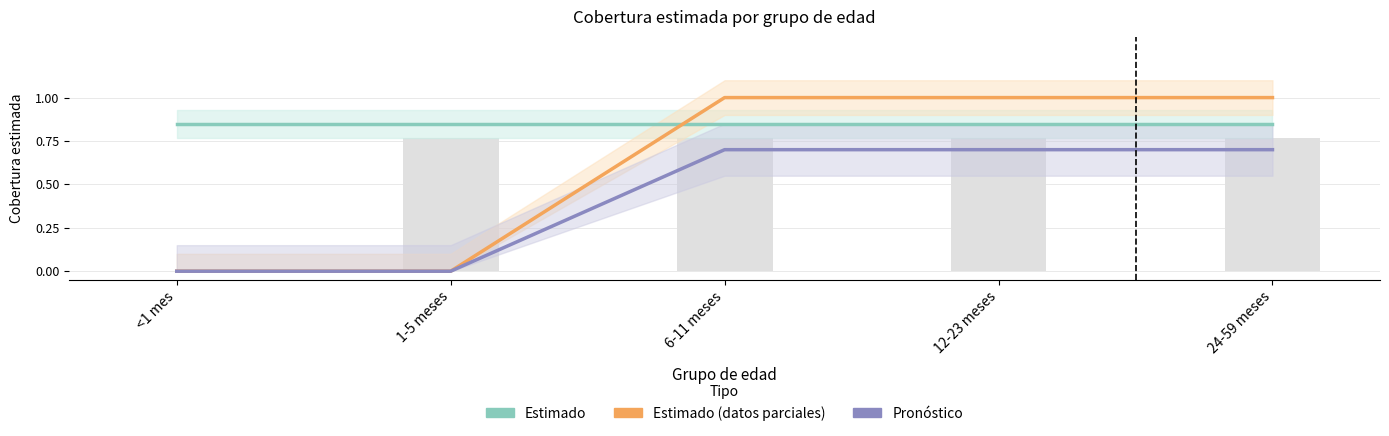

Is the value of Niños 6-11 meses at 6-11 meses greater than the value of Arroz Enriquecido (Pronóstico) at <1 mes?

Yes